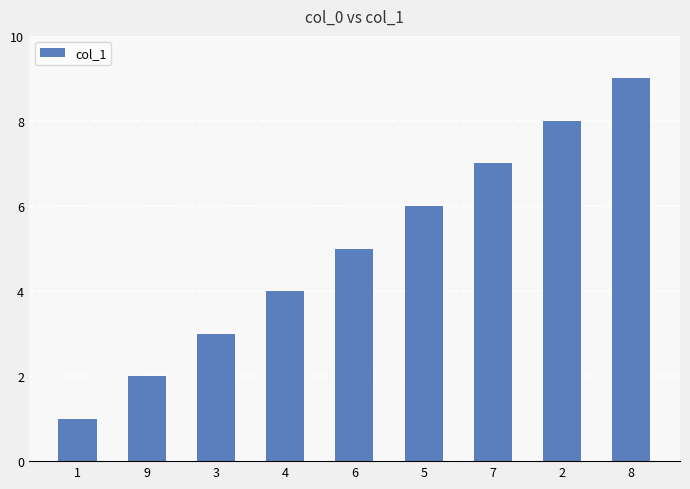

What is the label of the 2nd bar from the right?

2